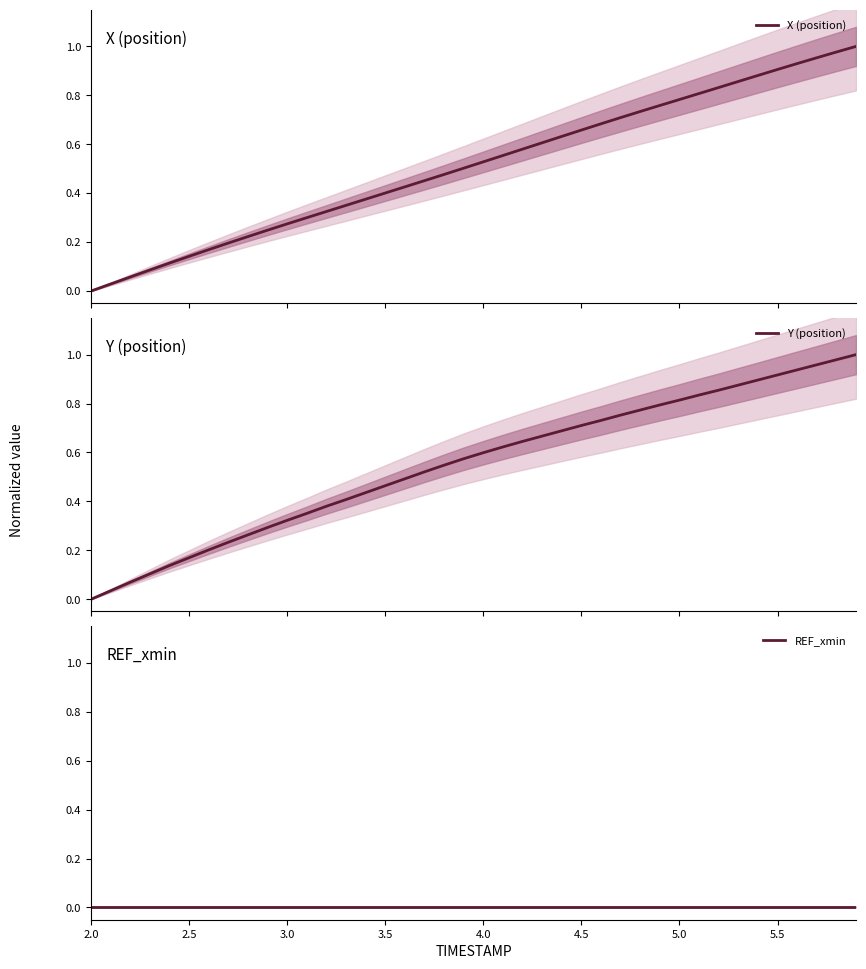

True or false: X (position) and REF_xmin intersect in this chart.

False